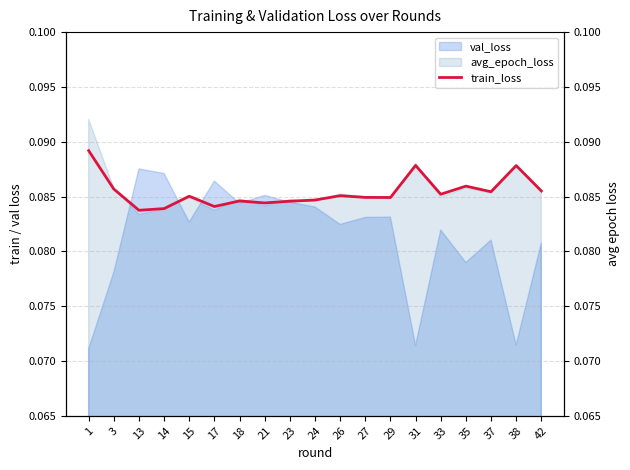

Does the chart have visible grid lines?

Yes